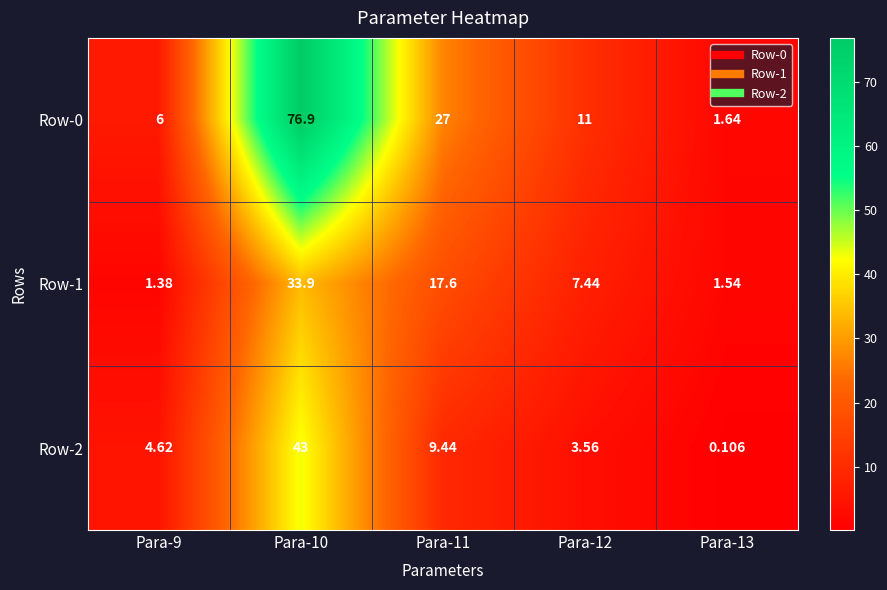

What is the maximum value shown in the chart?

76.9